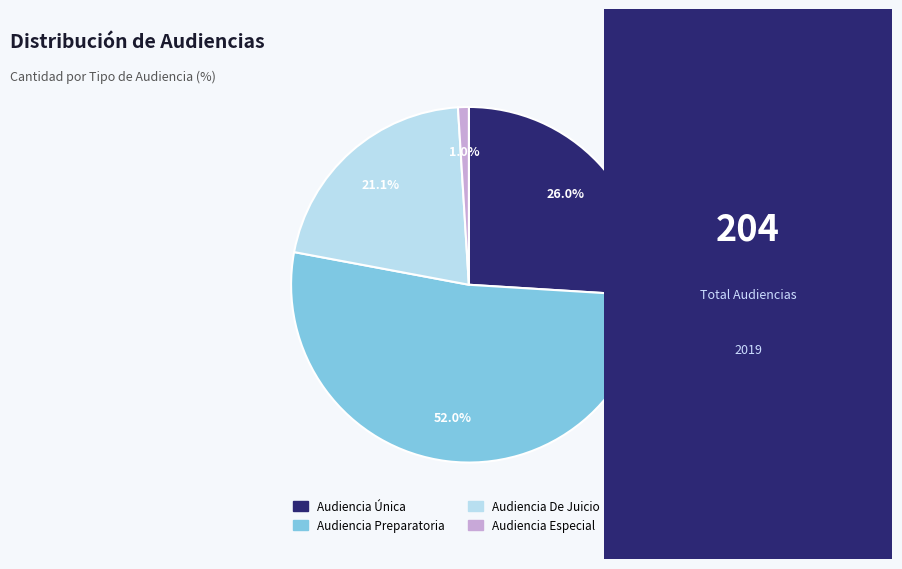

Is there a majority slice in this chart?

Yes